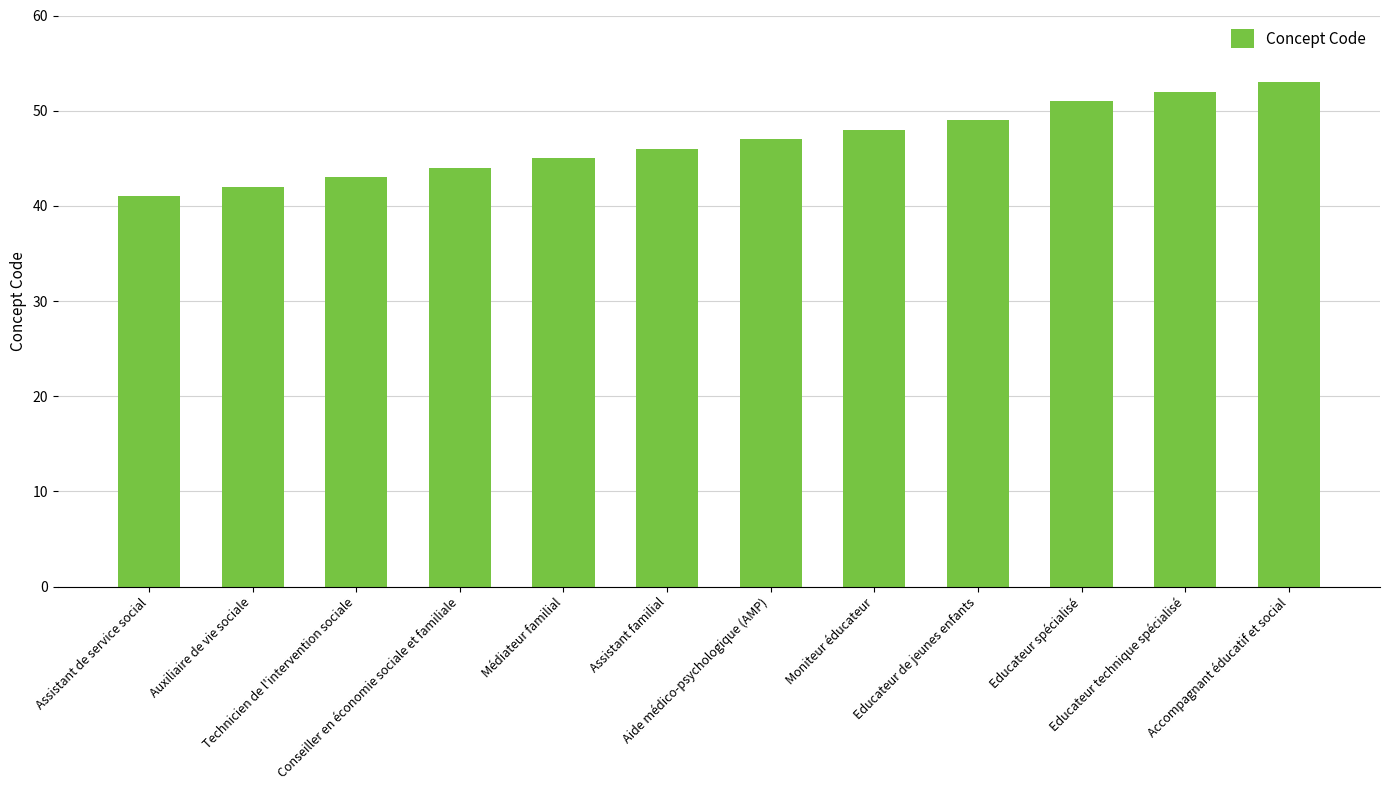

What is the value of the 9th bar from the left?

49